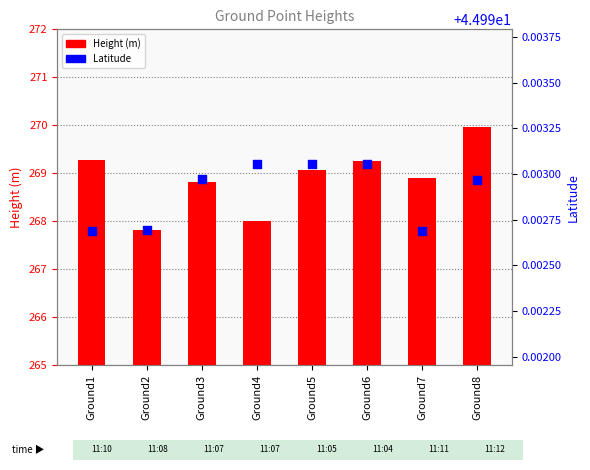

Which series contains the lowest Y value?

Lat